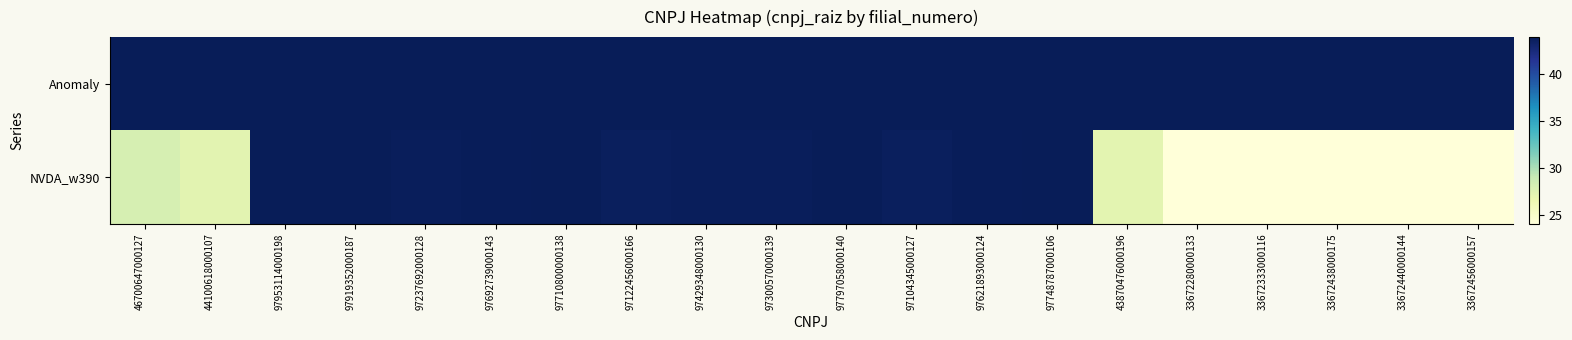

Which series has the widest spread of values?

NVDA_w390